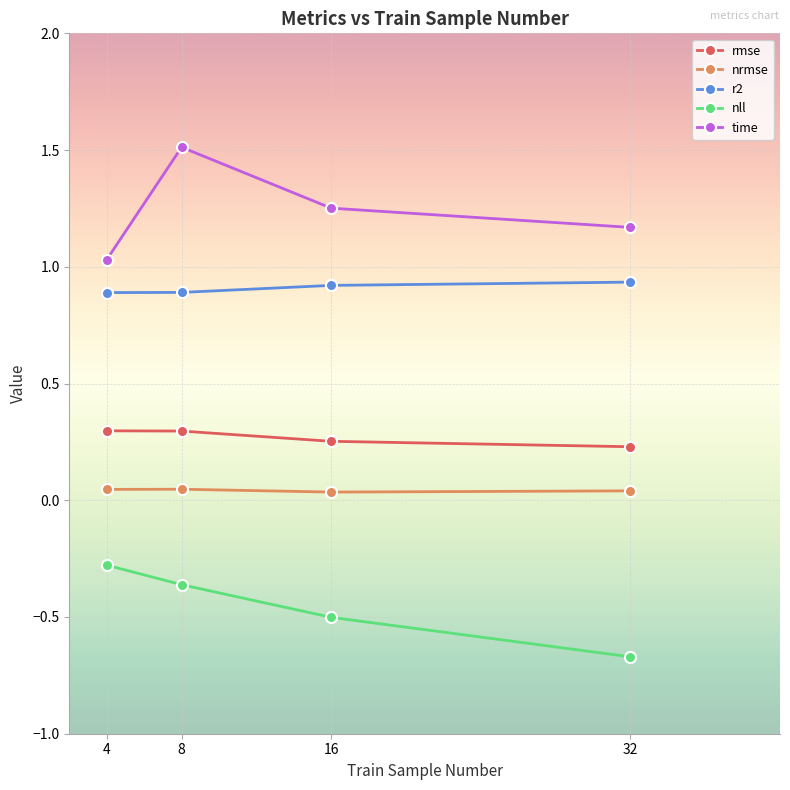

True or false: nll and nrmse cross at least once.

False